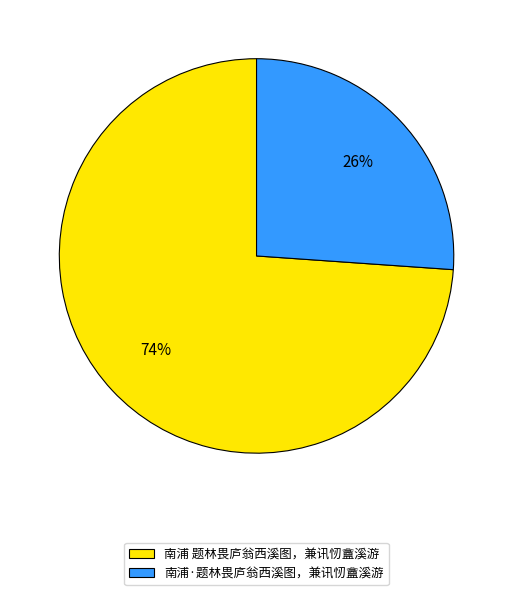

Between 南浦 题林畏庐翁西溪图，兼讯㣼盦溪游 and 南浦·题林畏庐翁西溪图，兼讯㣼盦溪游, which is larger?

南浦 题林畏庐翁西溪图，兼讯㣼盦溪游